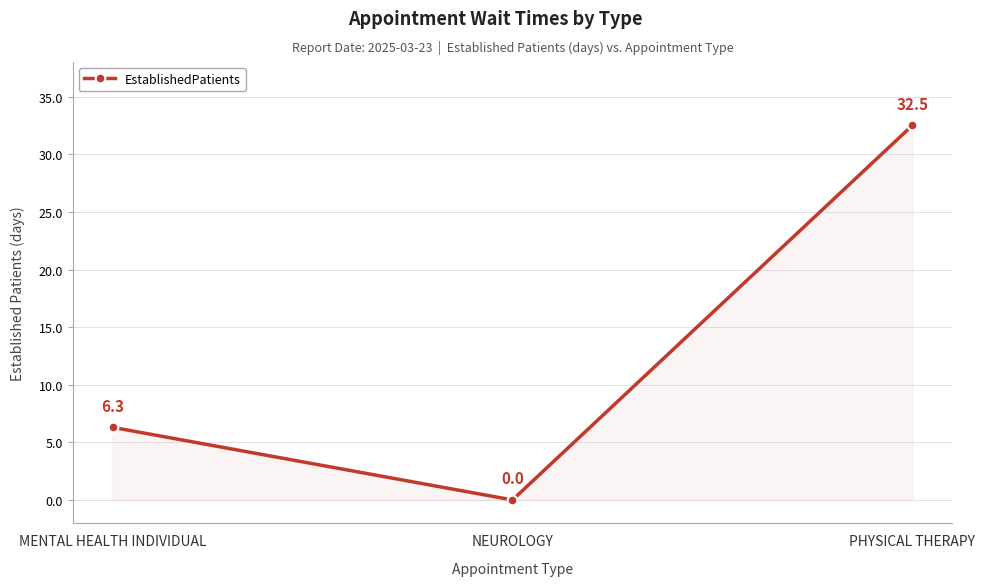

Reading left to right, list all the values displayed in this chart.

MENTAL HEALTH INDIVIDUAL=6.3	NEUROLOGY=0.0	PHYSICAL THERAPY=32.5